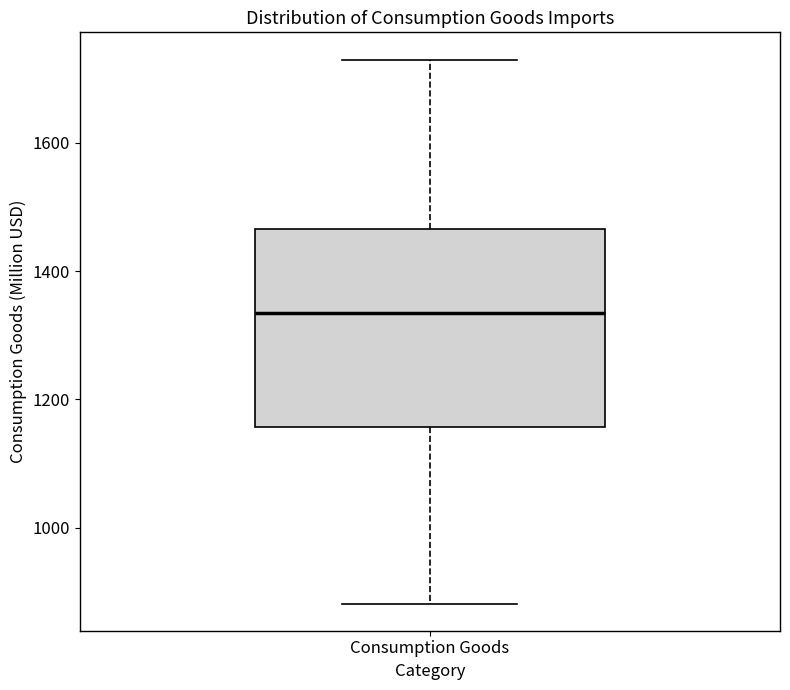

Transcribe this box plot: give where the median line is, the range the box spans, and where the two whiskers end, as read against the y-axis. The values are not printed on the chart, so give them approximately, as read against the axis.

median 1340, box 1160 to 1460, whiskers 880 to 1740